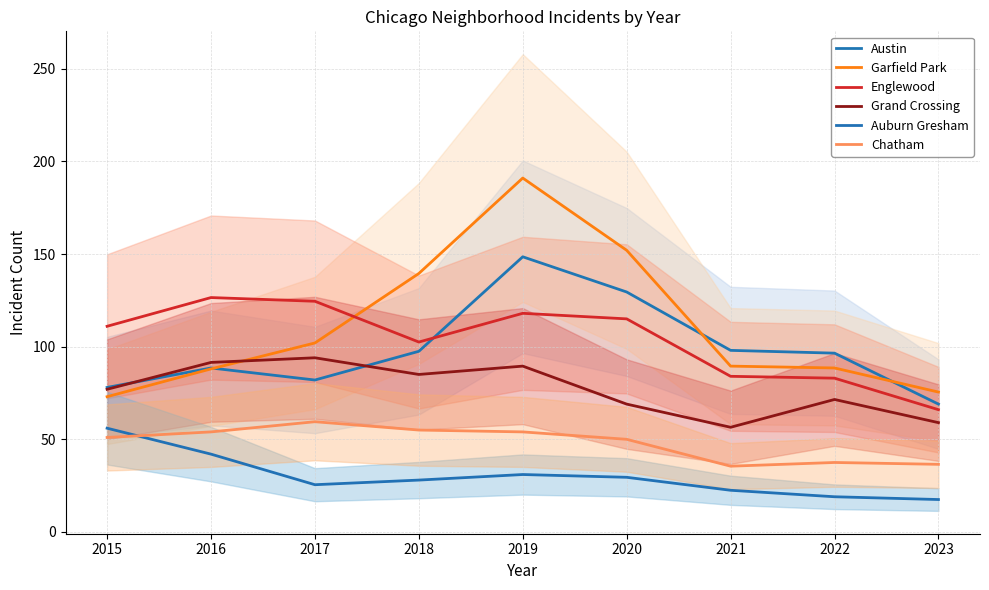

What value does the Chatham series have at 2023?

36.5